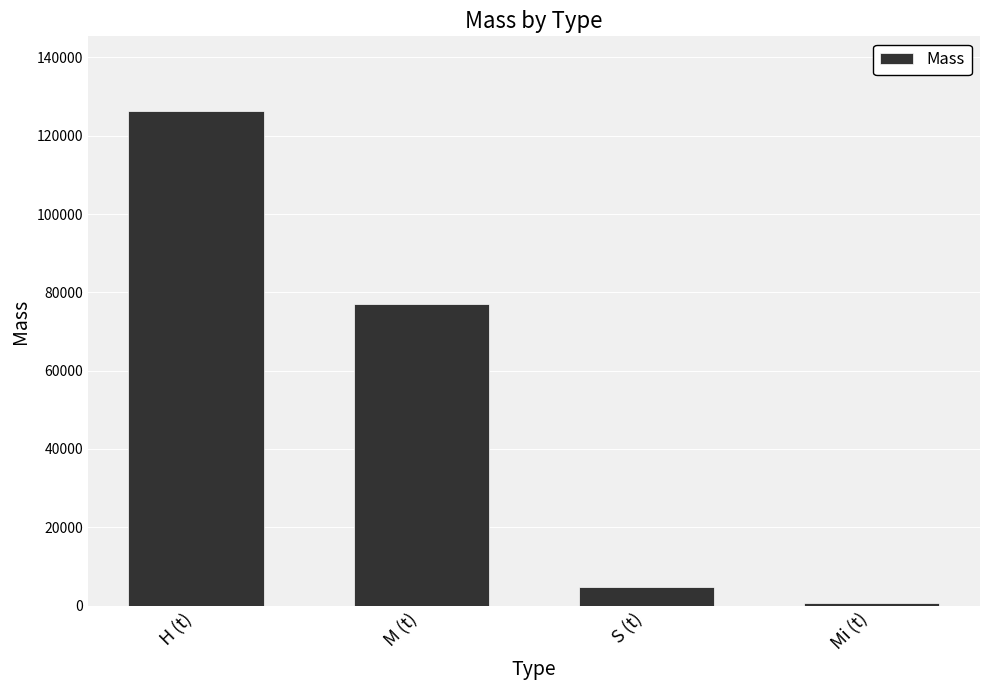

Reading left to right, extract all data points from this chart.

126414.7	77124.7	4685.0	674.9